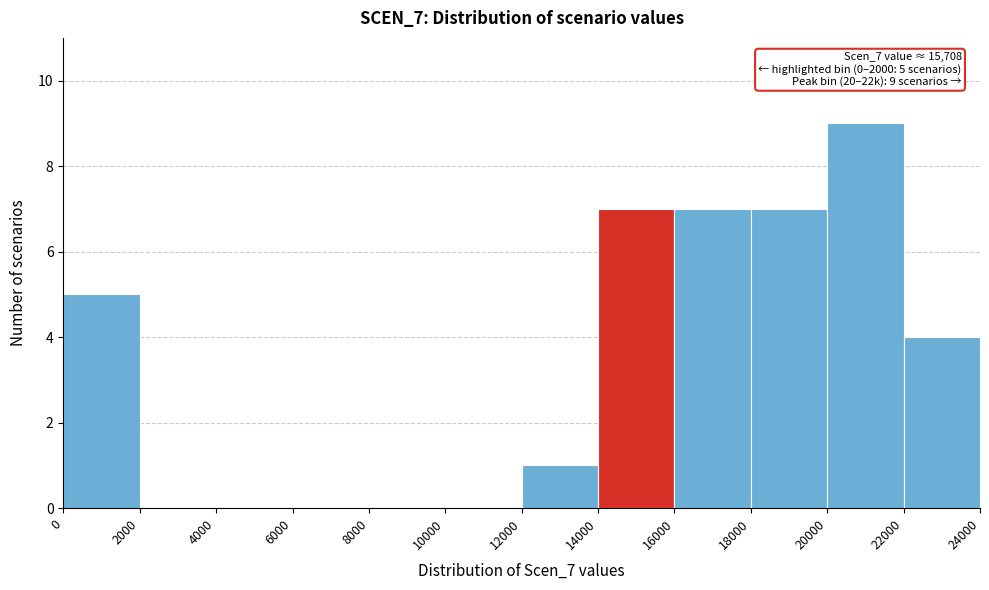

Which range on the x-axis has the tallest bar?

20000 to 22000